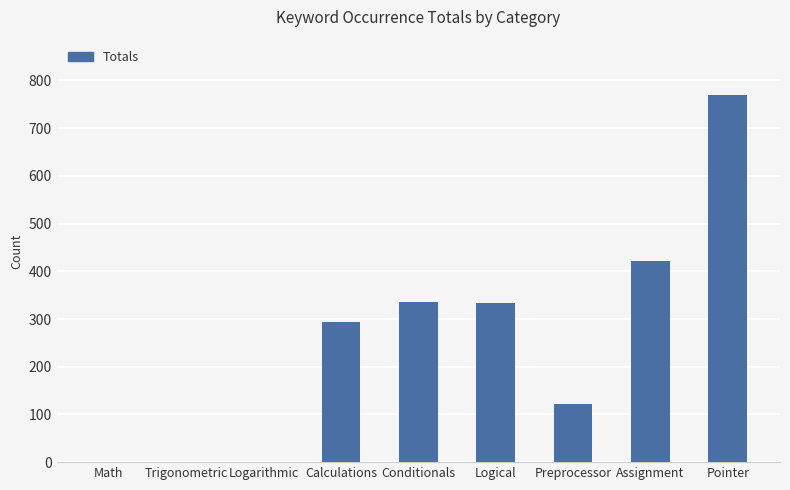

Which label corresponds to the largest value in the chart?

Pointer